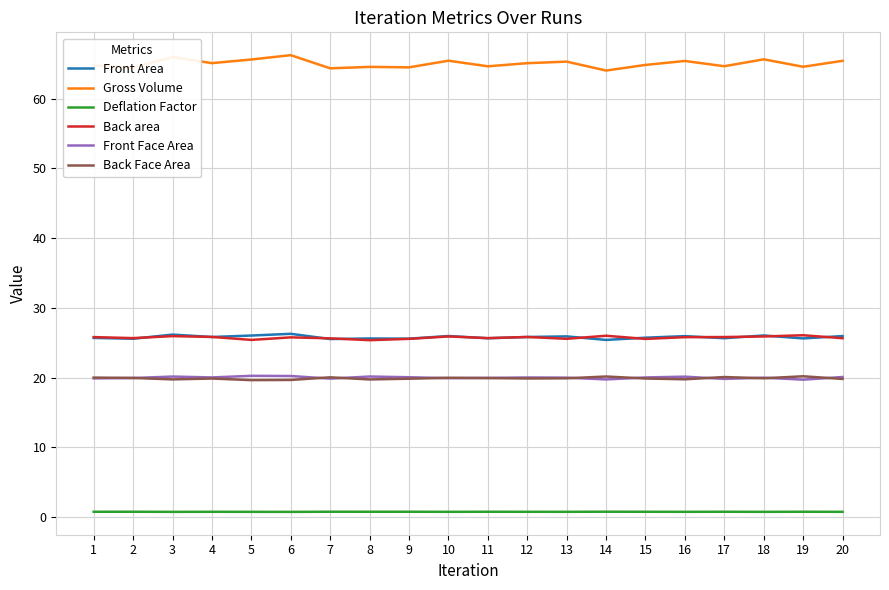

Is the value of Deflation Factor at 15 greater than the value of Front Face Area at 20?

No